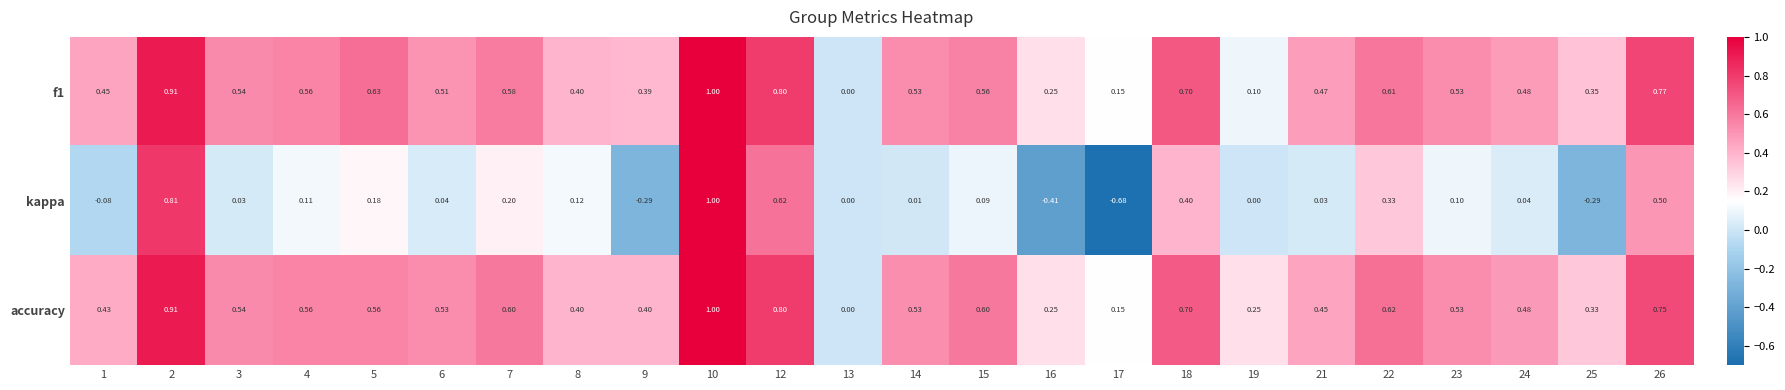

Which category has the highest value across all series?

10